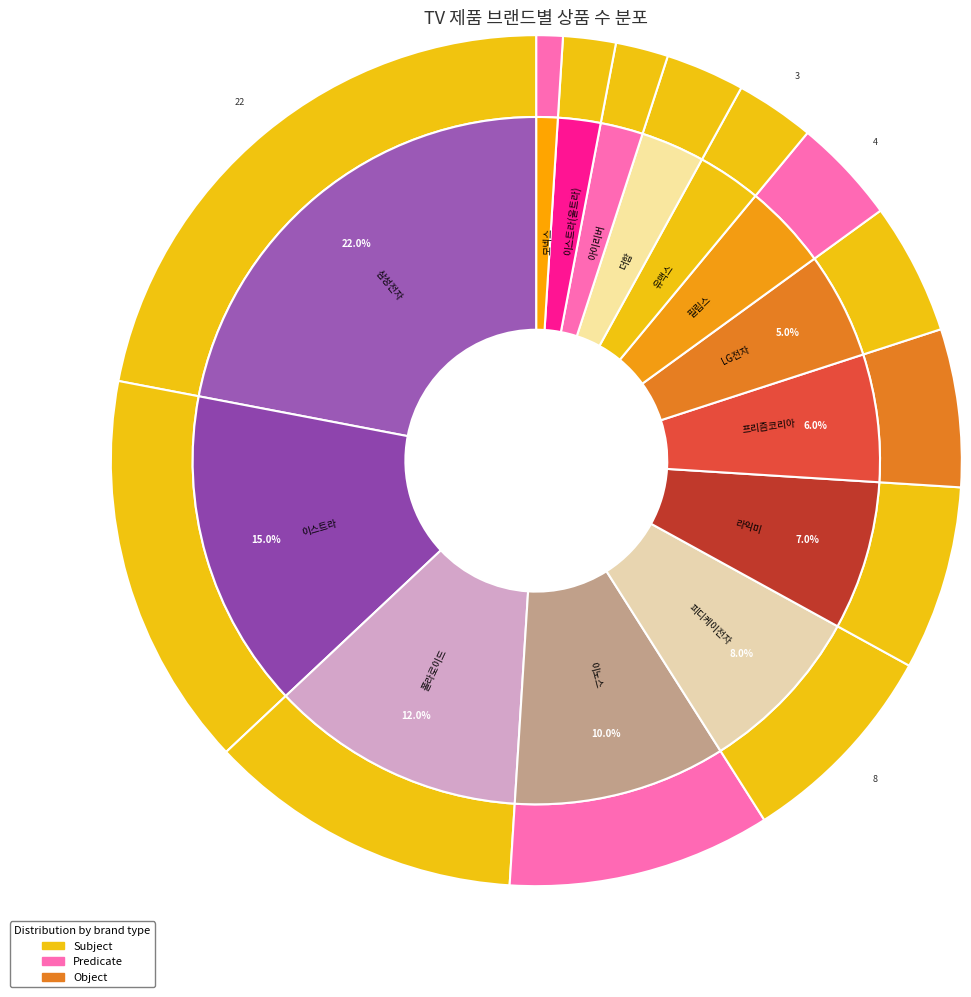

How many segments does this pie chart have?

14